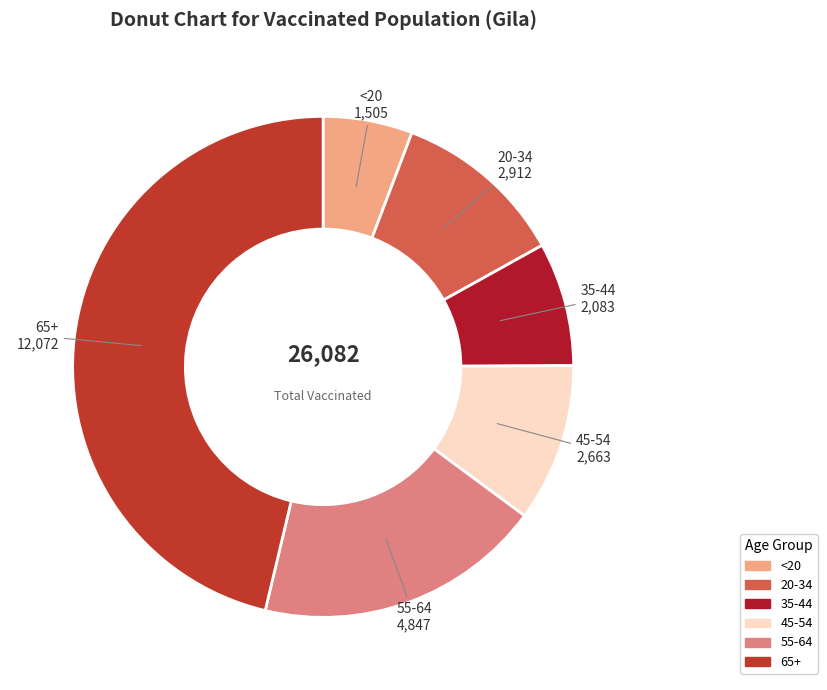

Which has a higher value, <20 or 55-64?

55-64